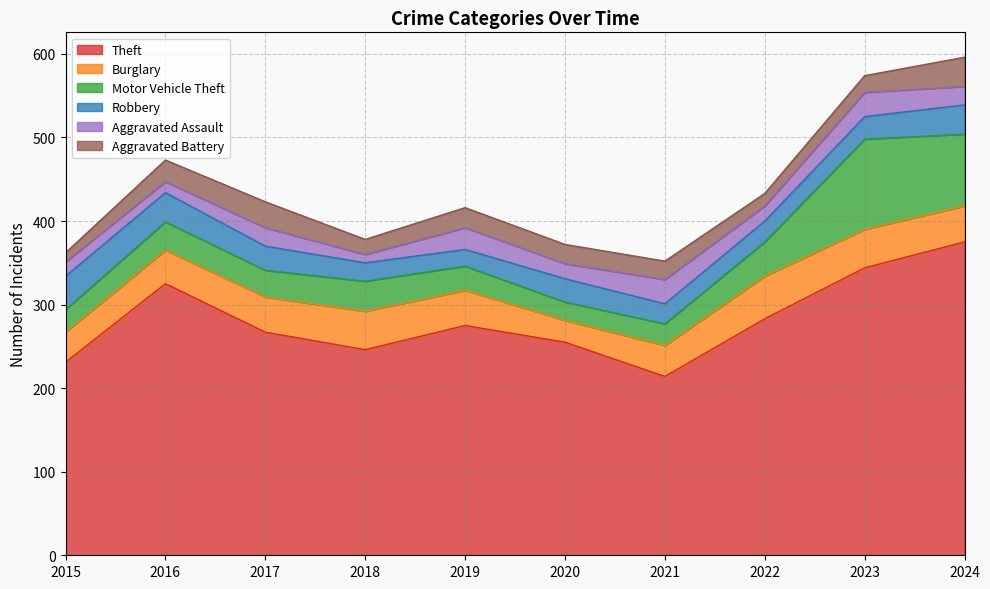

What are all the series names shown in the legend?

Theft, Burglary, Motor Vehicle Theft, Robbery, Aggravated Assault, Aggravated Battery